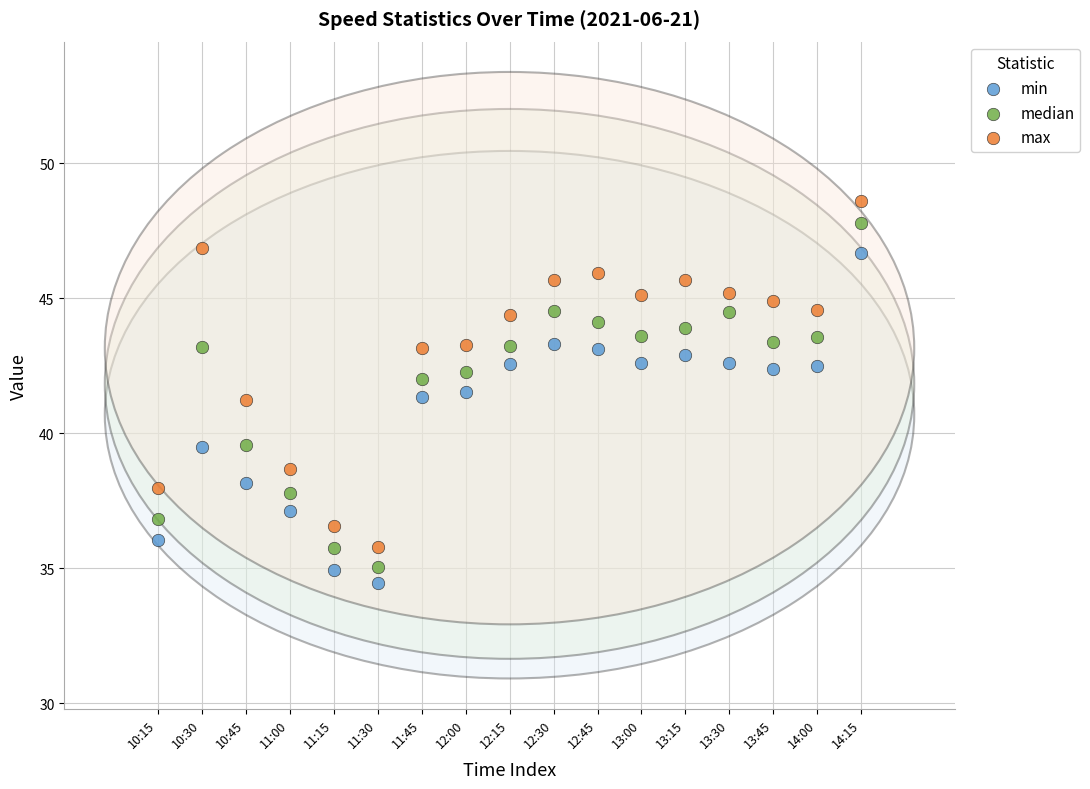

Across all data points, what is the range of Y values (max minus min)?

14.1